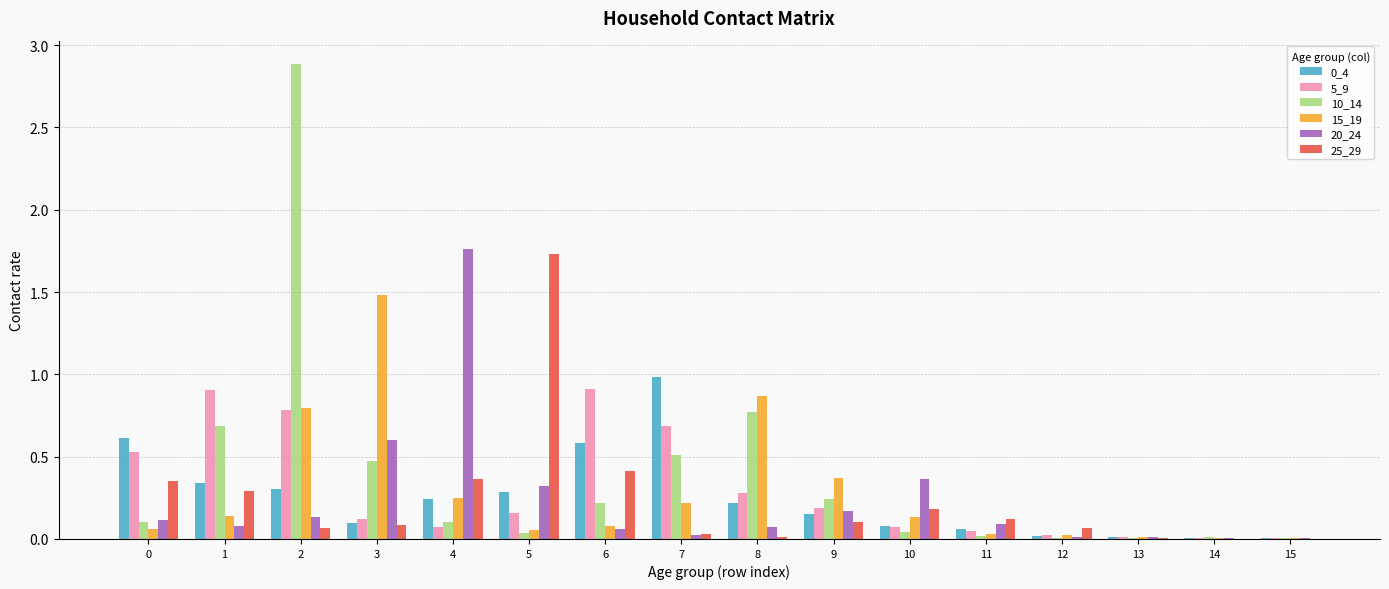

Is the value of 25_29 at 9 greater than the value of 10_14 at 1?

No